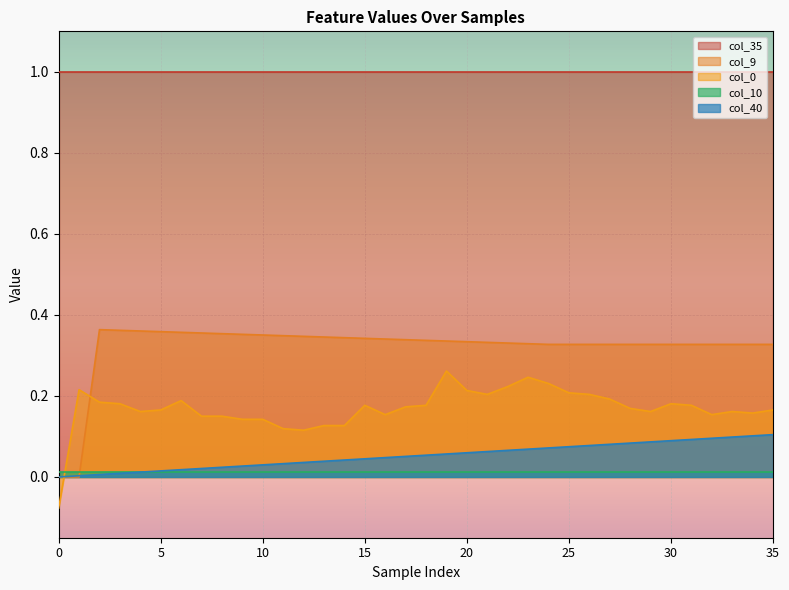

How many interior local peaks does the col_0 series have?

7